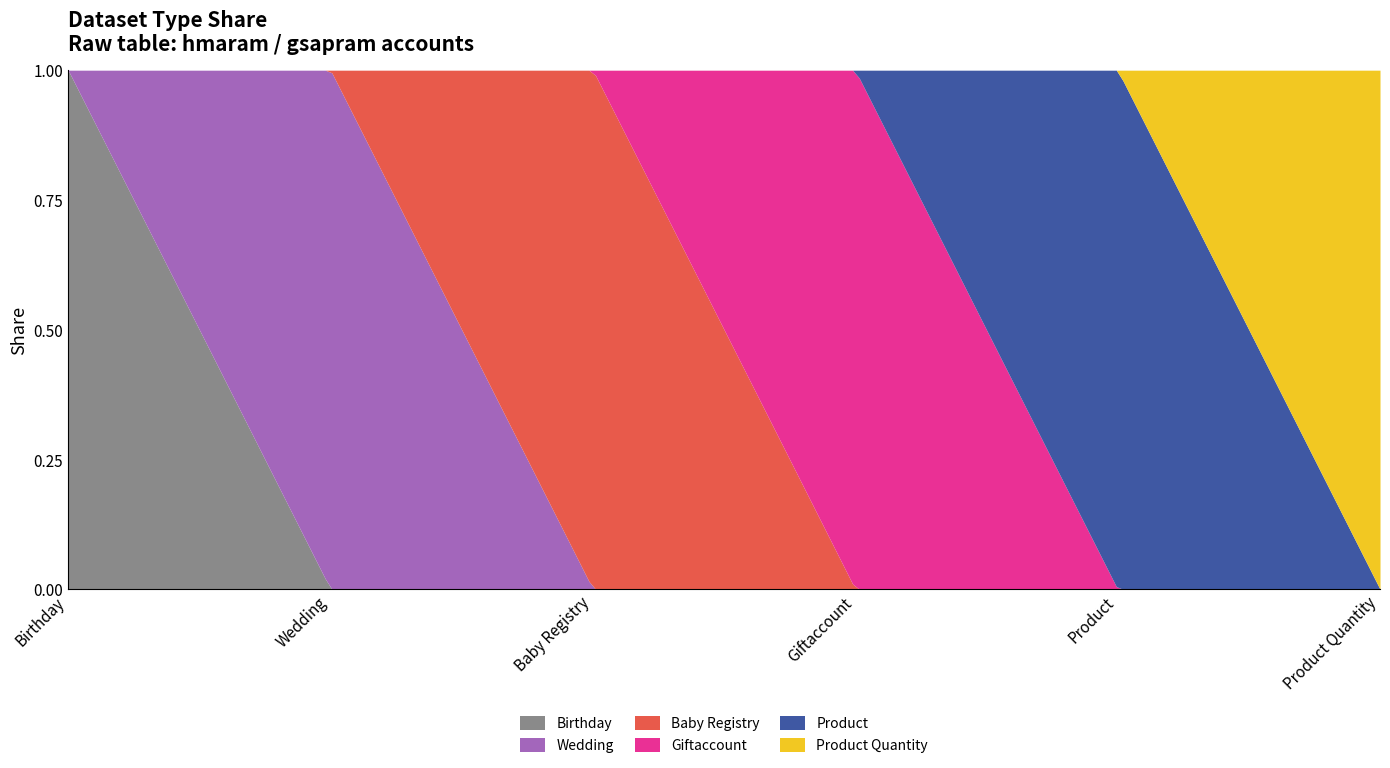

The value of Product at Giftaccount is 1. True or false?

False